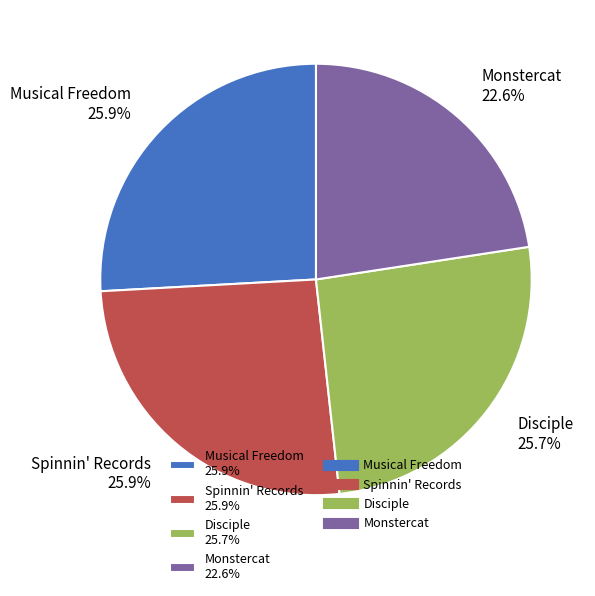

Does Disciple represent more than half of the total?

No